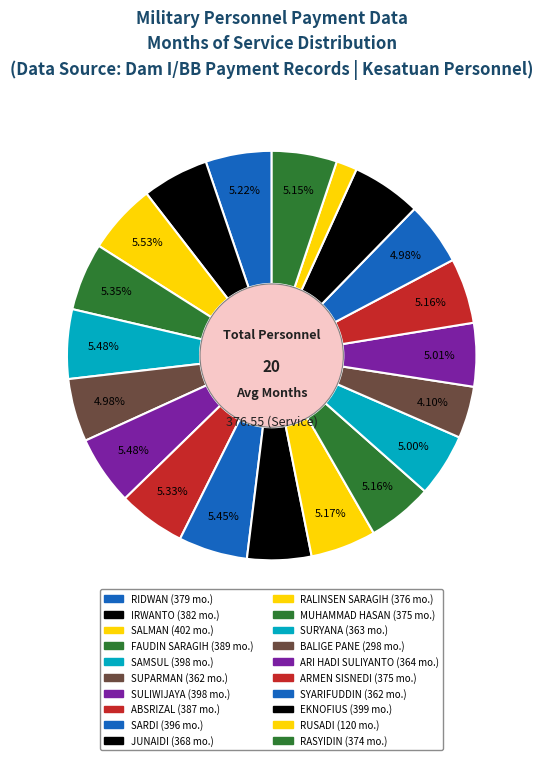

How many slices are in this pie chart?

20